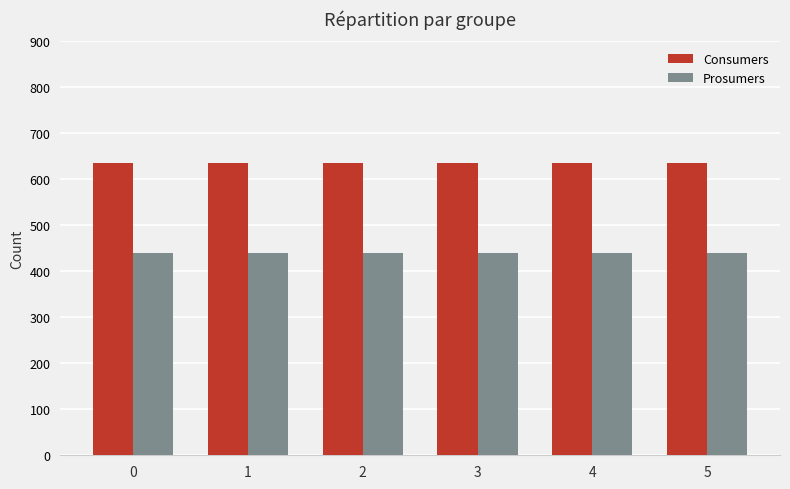

Count the number of categories in the chart.

6